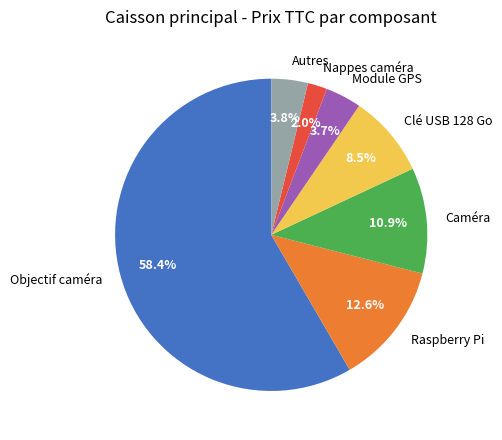

Between Autres and Clé USB 128 Go, which is larger?

Clé USB 128 Go